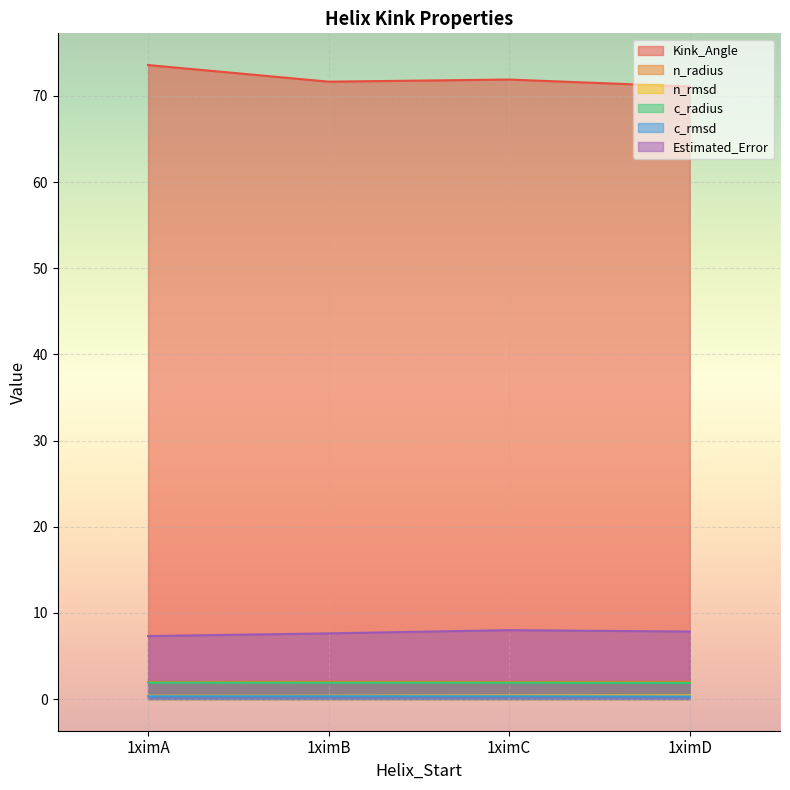

What is the lowest value of the n_rmsd series?

0.4